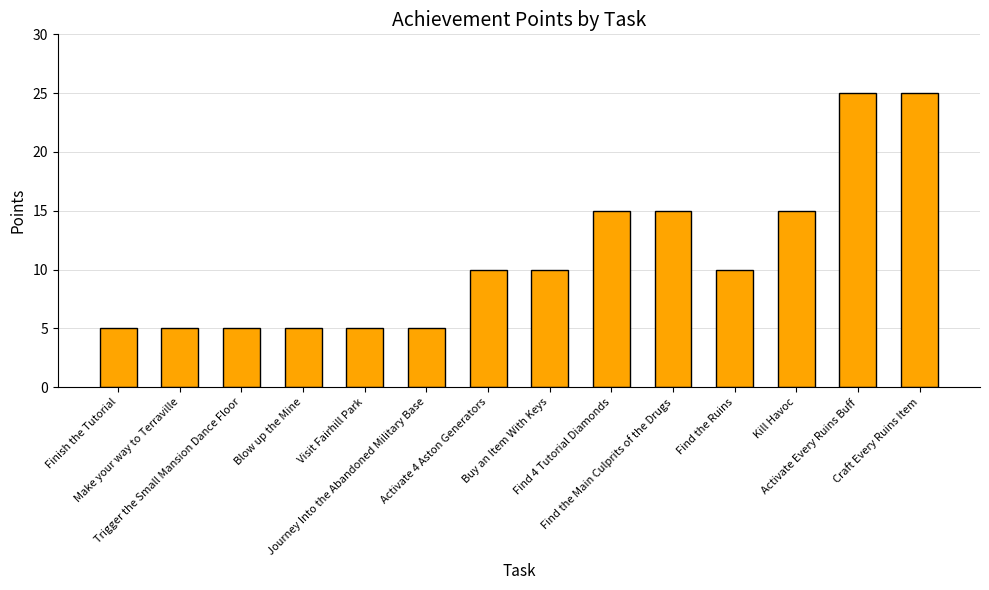

What is the smallest value displayed?

5